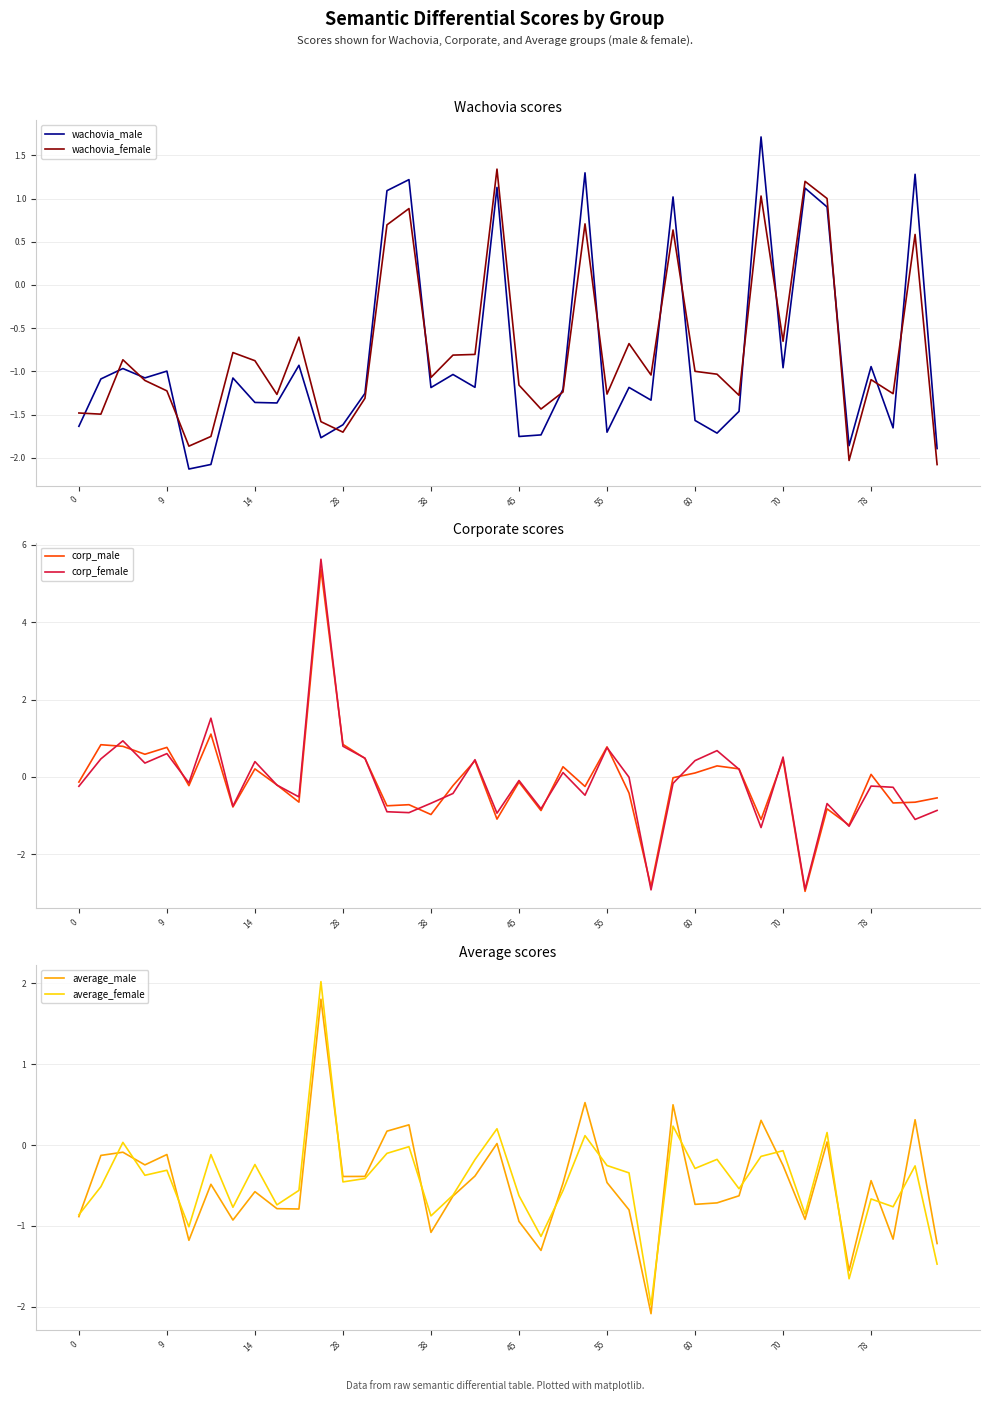

What is the sum of all average_female values?

-17.2